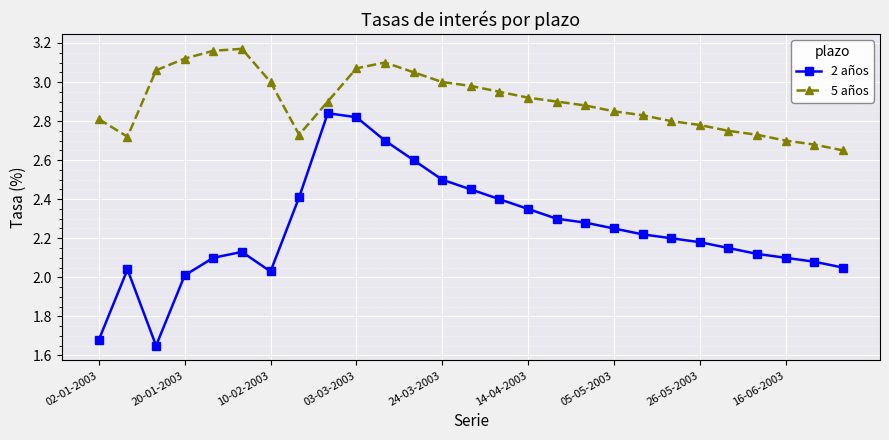

How many values in the 2 años series are below 2?

2